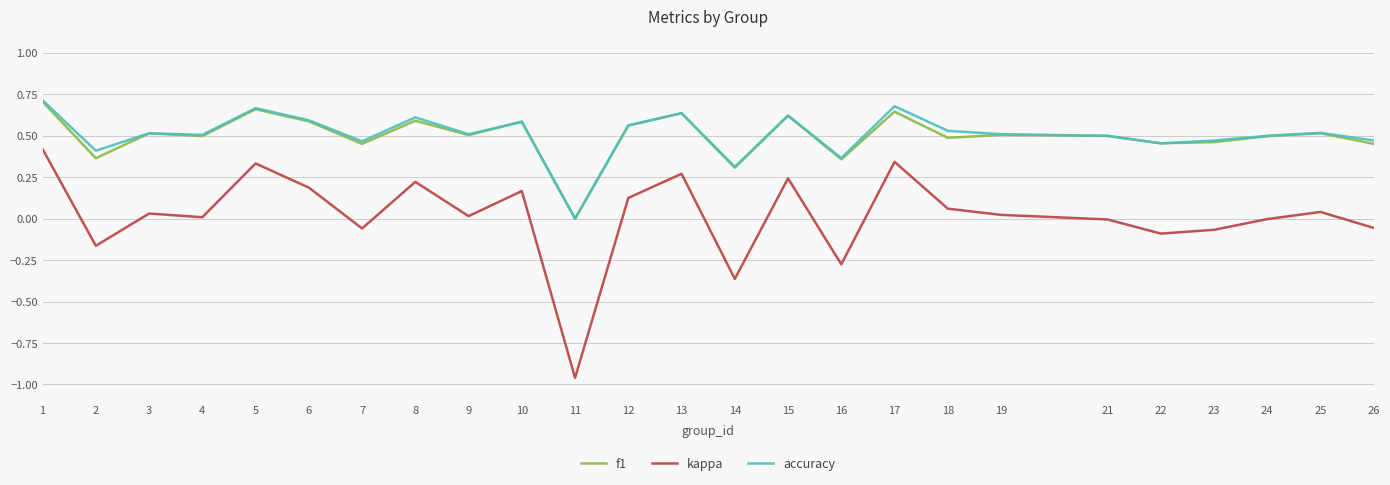

Which label corresponds to the smallest value in the chart?

11